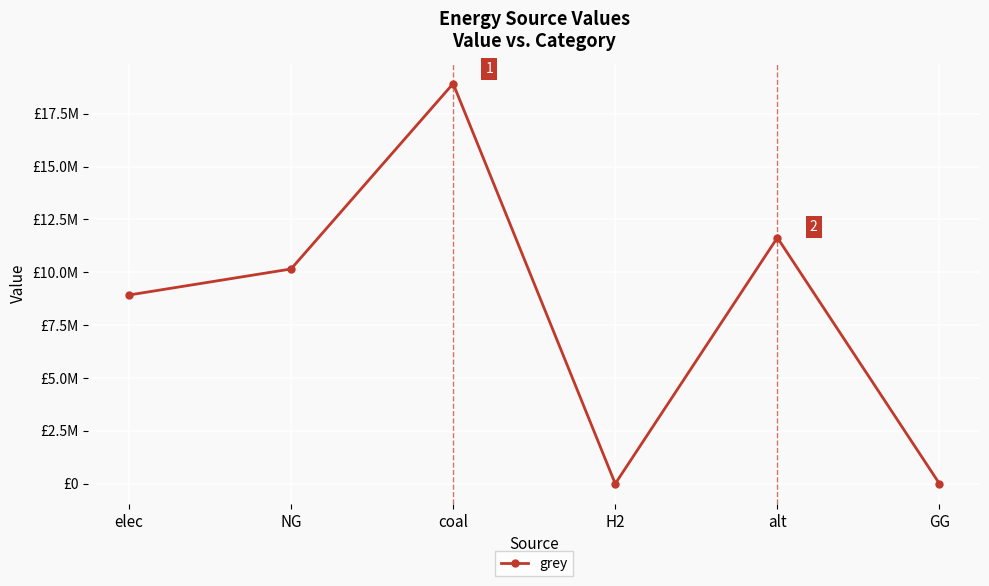

At which category does the chart reach its peak across all series?

coal